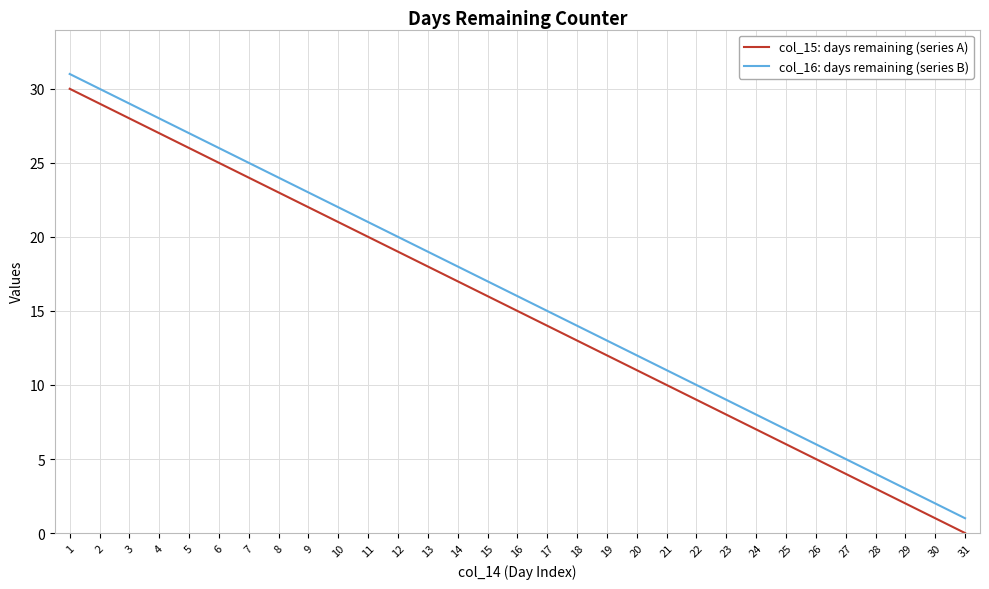

True or false: col_15: days remaining (series A) and col_16: days remaining (series B) intersect in this chart.

False